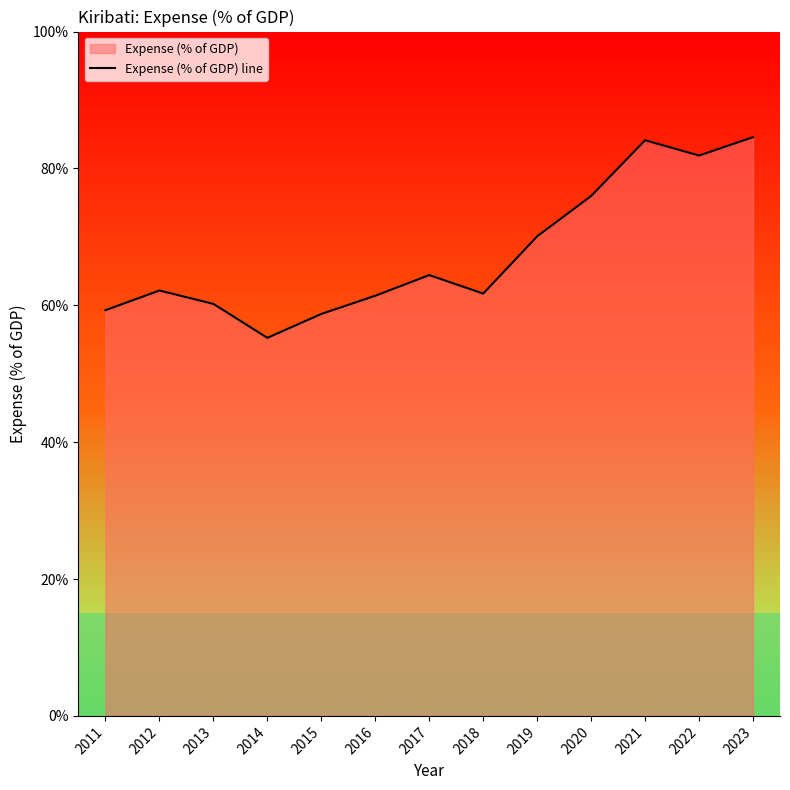

True or false: the data shows 22.9 at 2014.

False